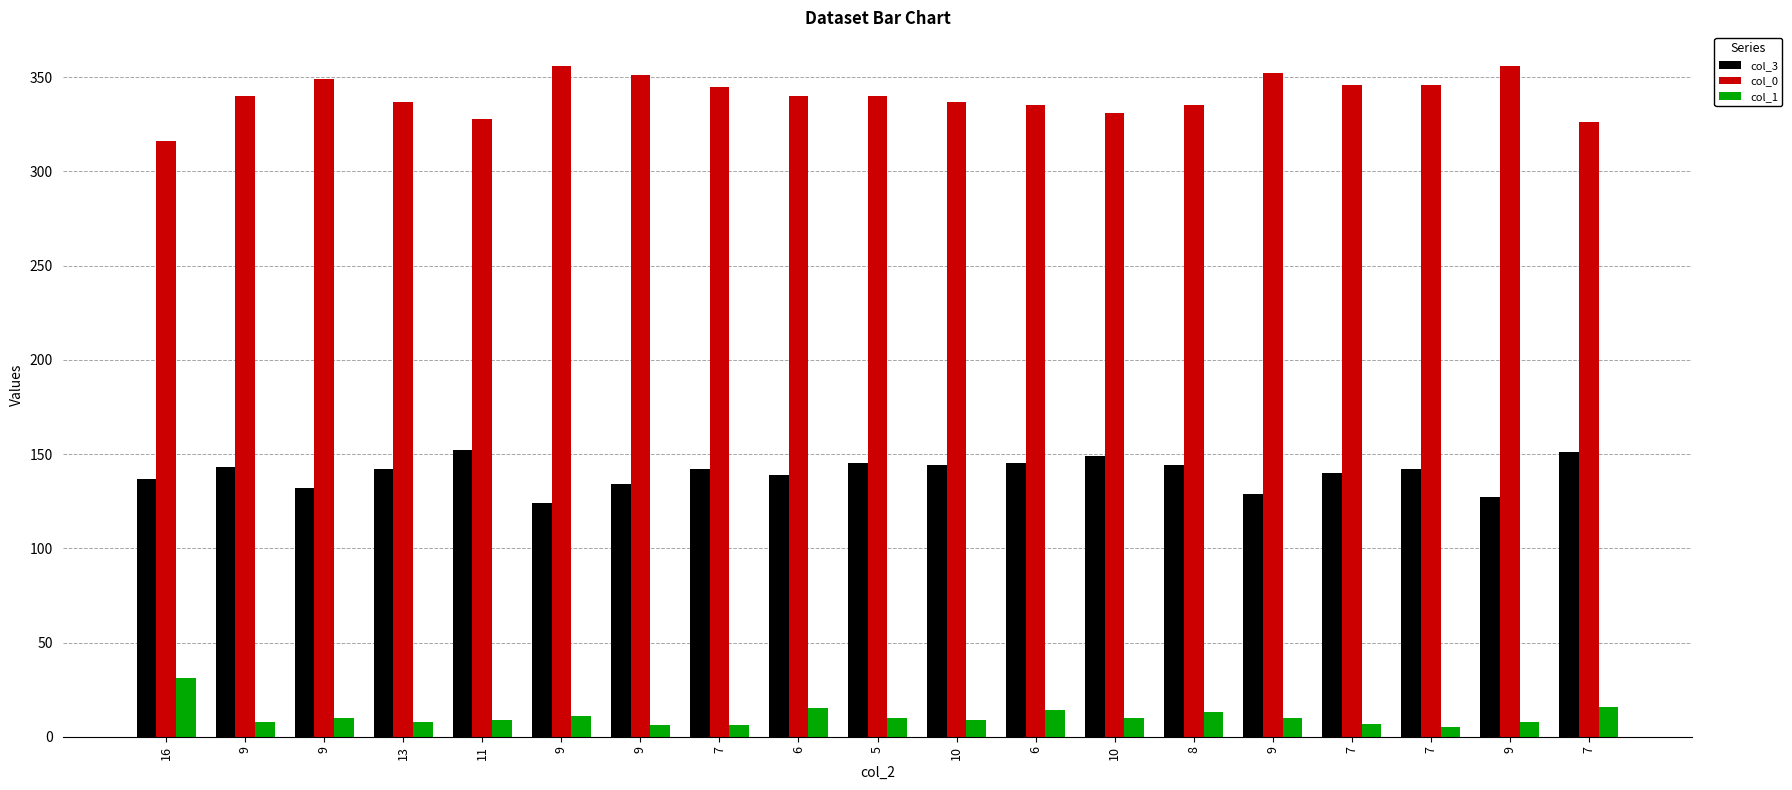

What is the total value across all series at 8?

492